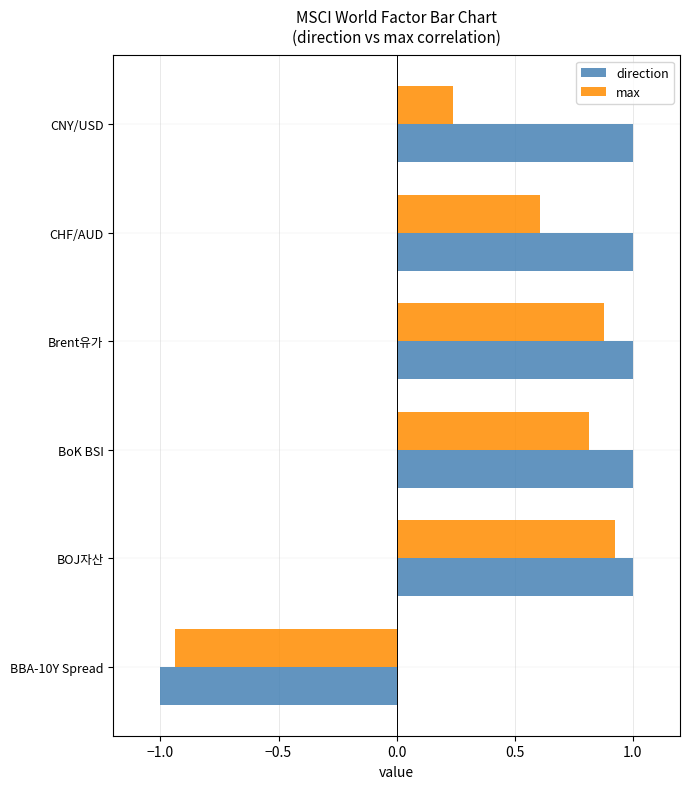

Rank the series at Brent유가 from lowest to highest value.

max, direction